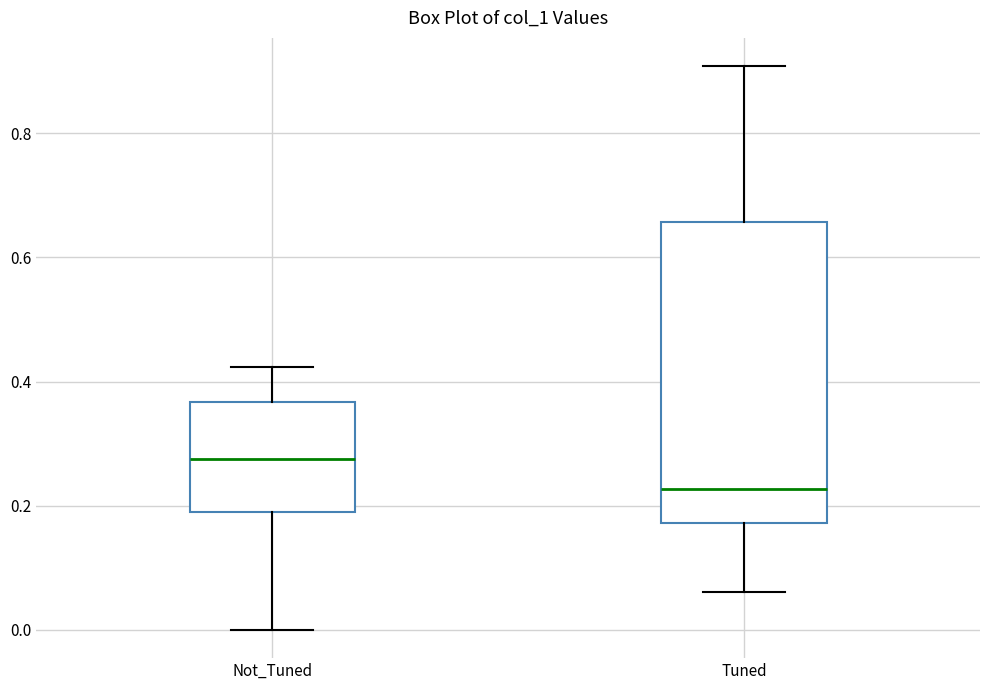

Which box's median line is the lowest?

Tuned